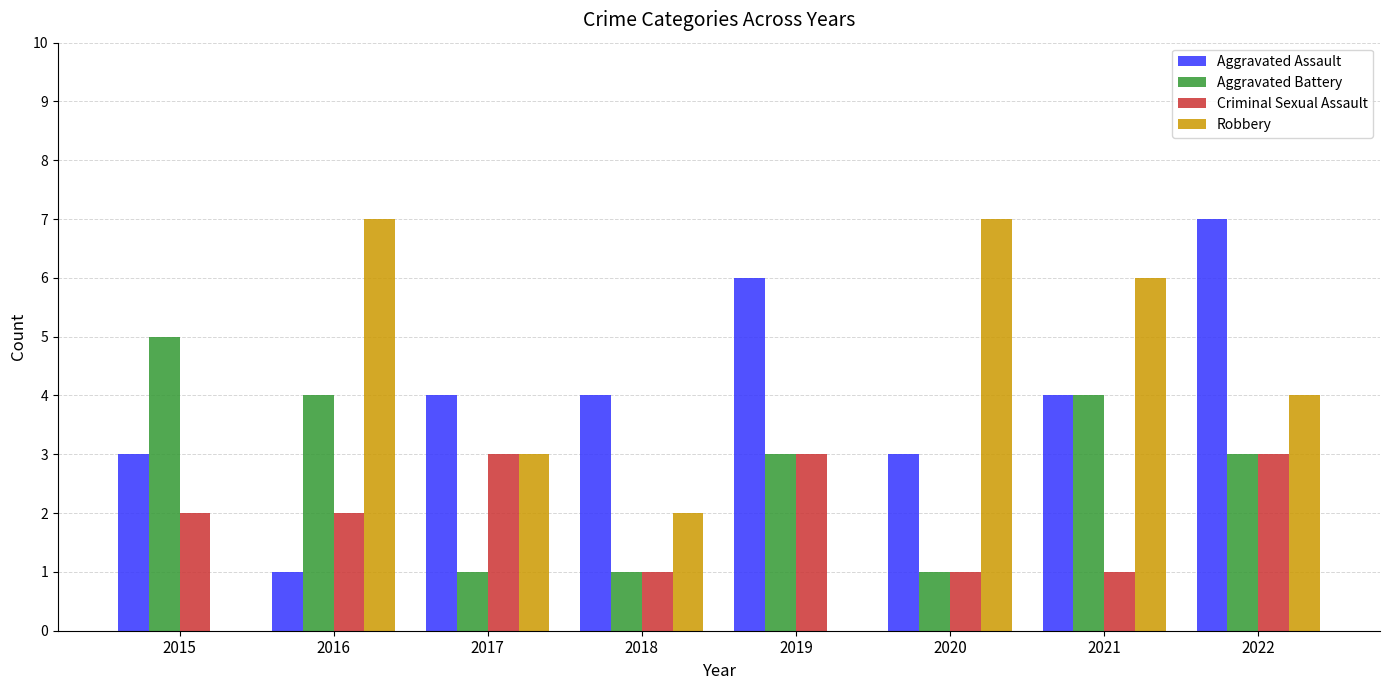

What is the total value across all series at 2018?

8